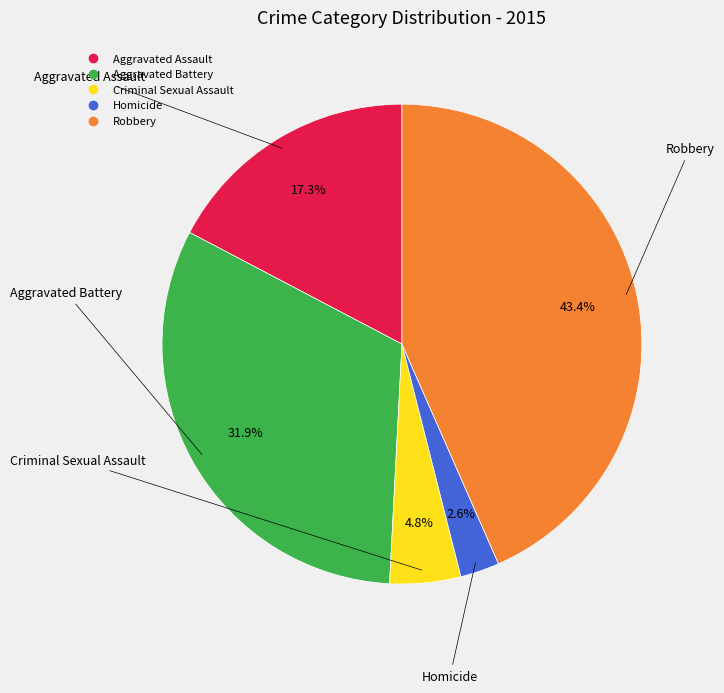

How many slices are in this pie chart?

5